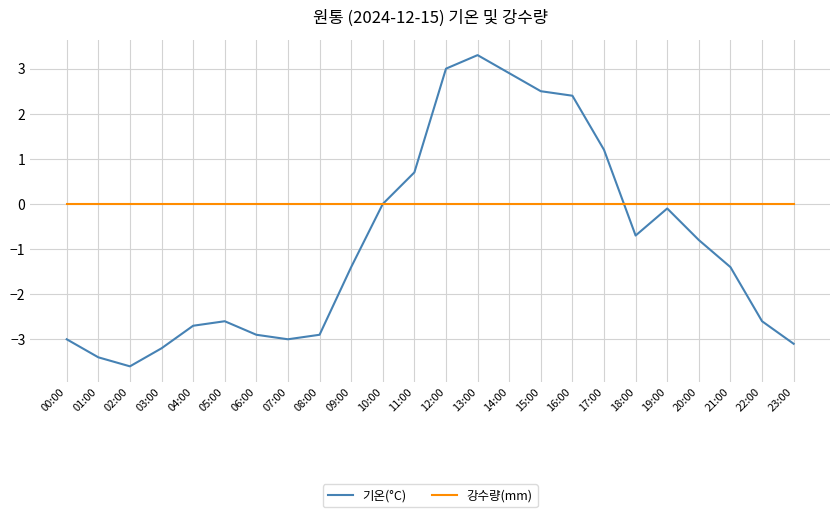

True or false: 강수량(mm) has a value of 0.0 at 06:00.

True